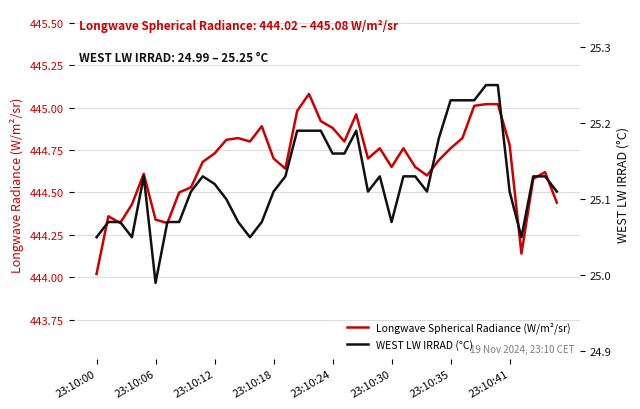

Which has a higher value, 27 or 21?

21